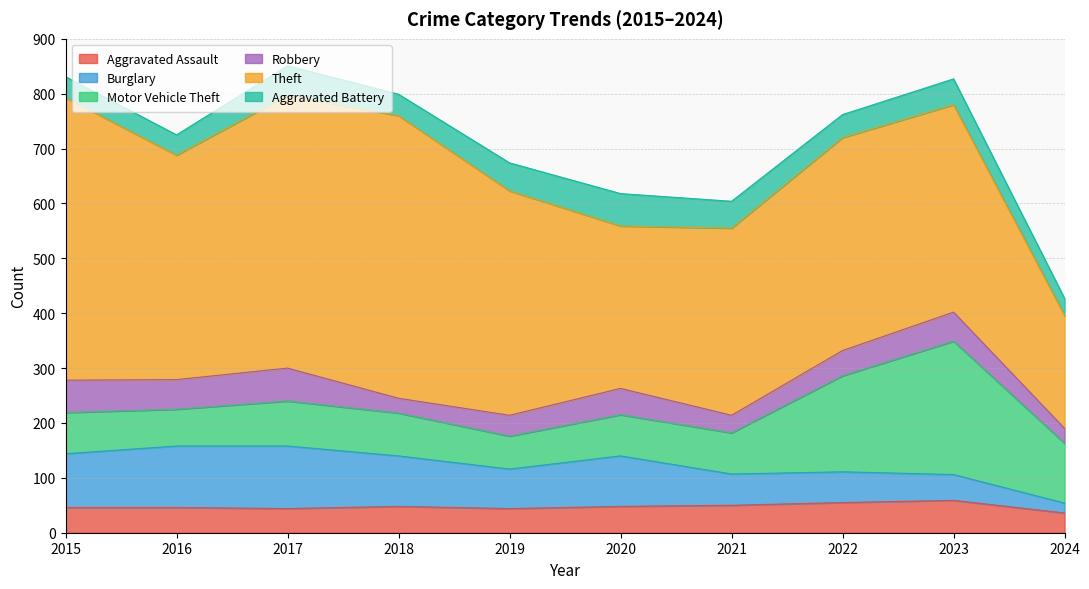

Which category has the highest value across all series?

2015